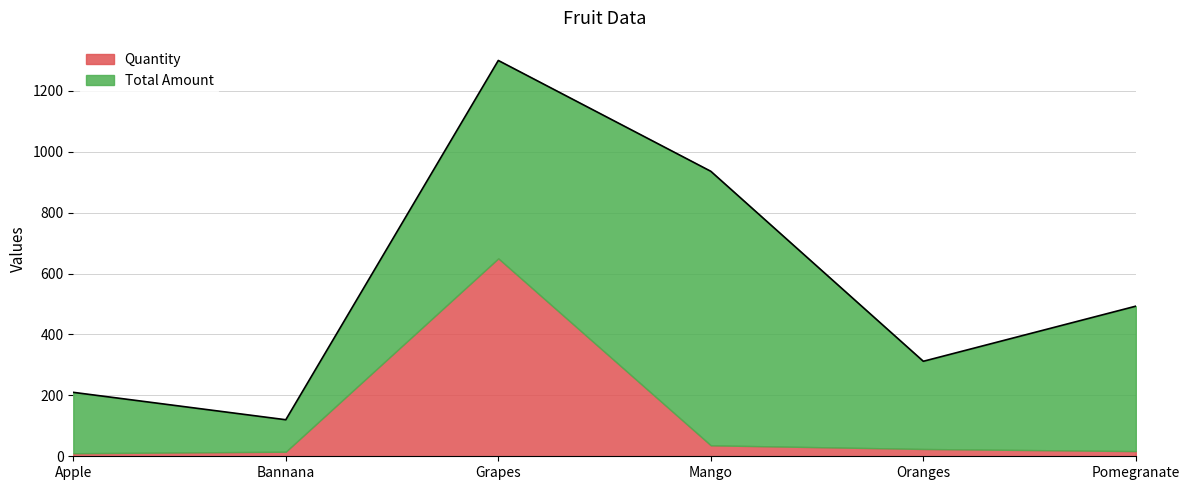

Does the chart have visible grid lines?

Yes